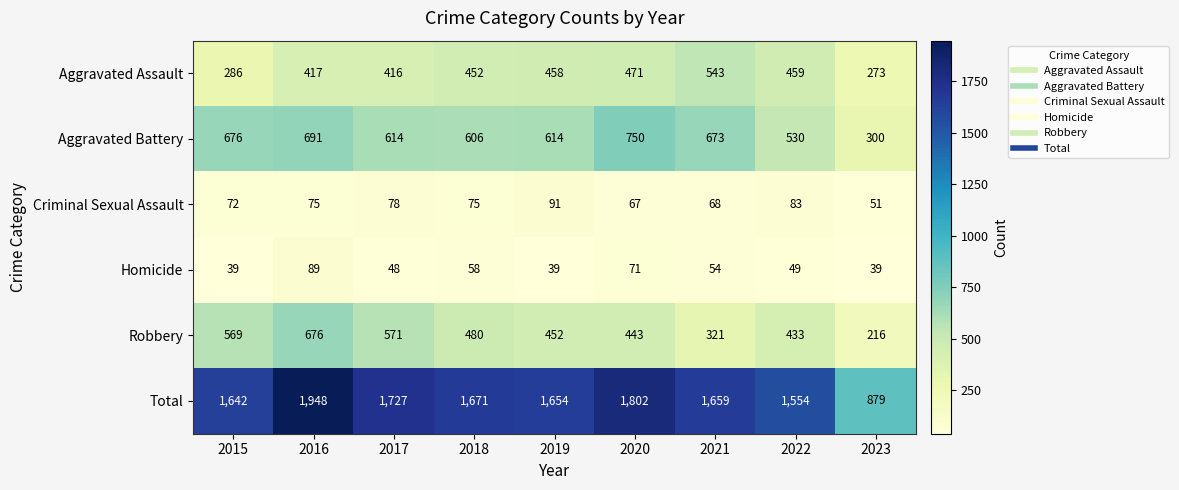

Which series has the widest spread of values?

Total